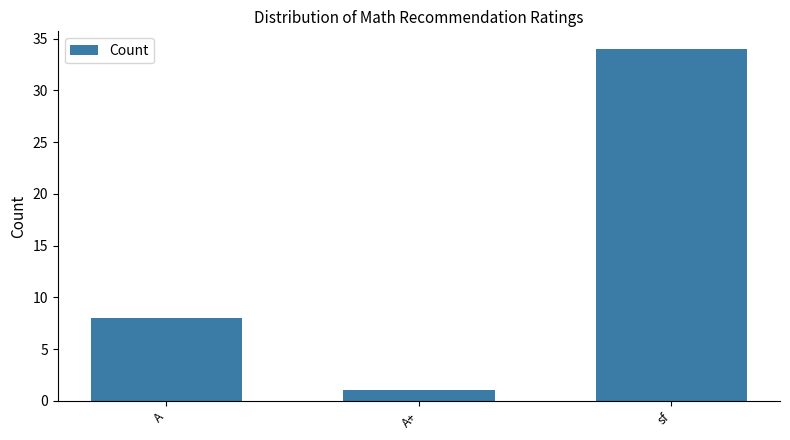

Reading left to right, extract all data points from this chart.

8	1	34